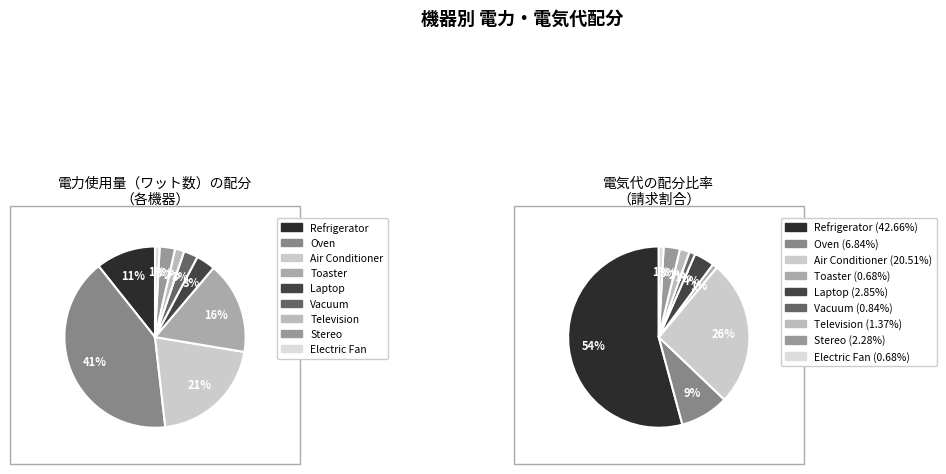

Is it true that Refrigerator is 11% of the pie?

True